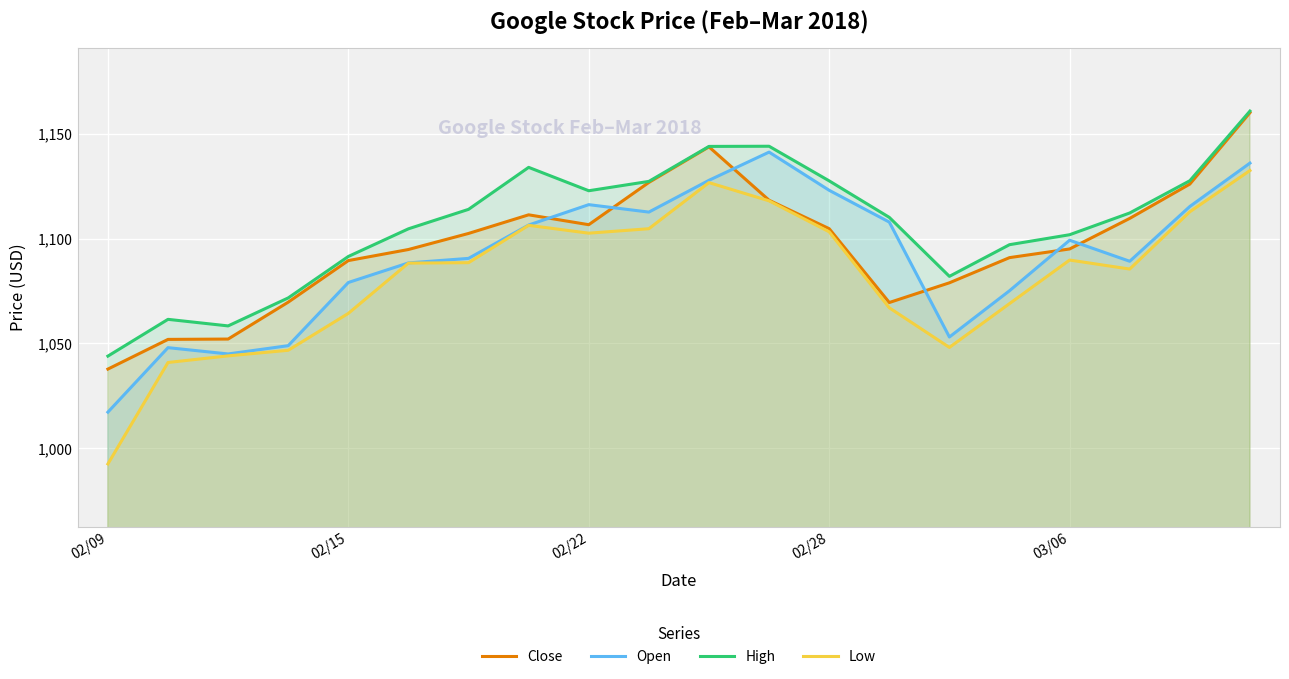

What is the maximum value shown in the chart?

1160.8